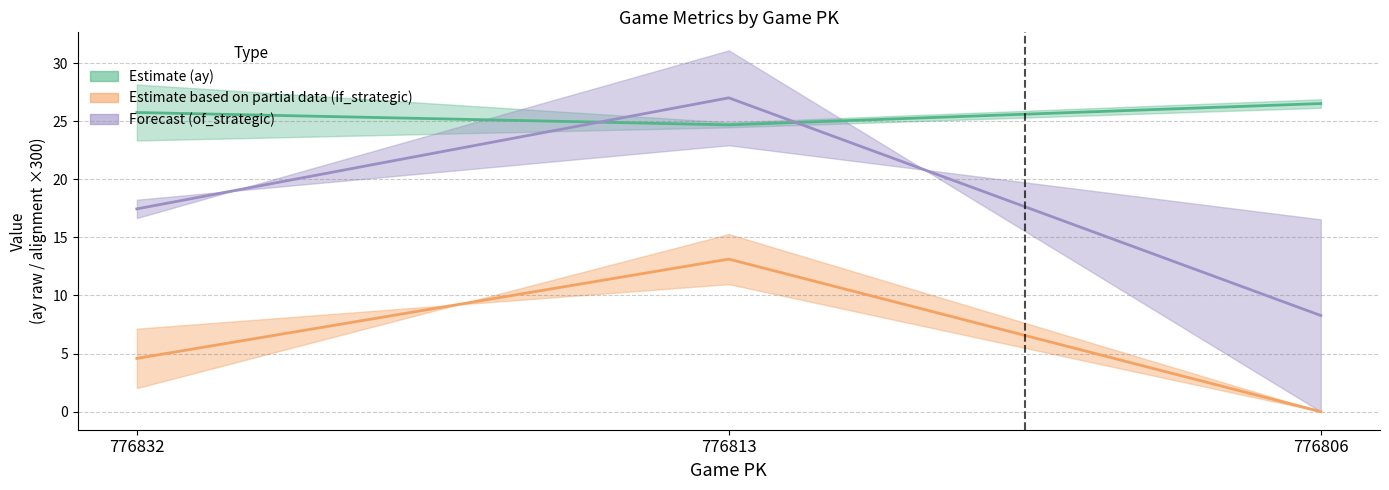

At which label does ay_mean reach its peak?

776806